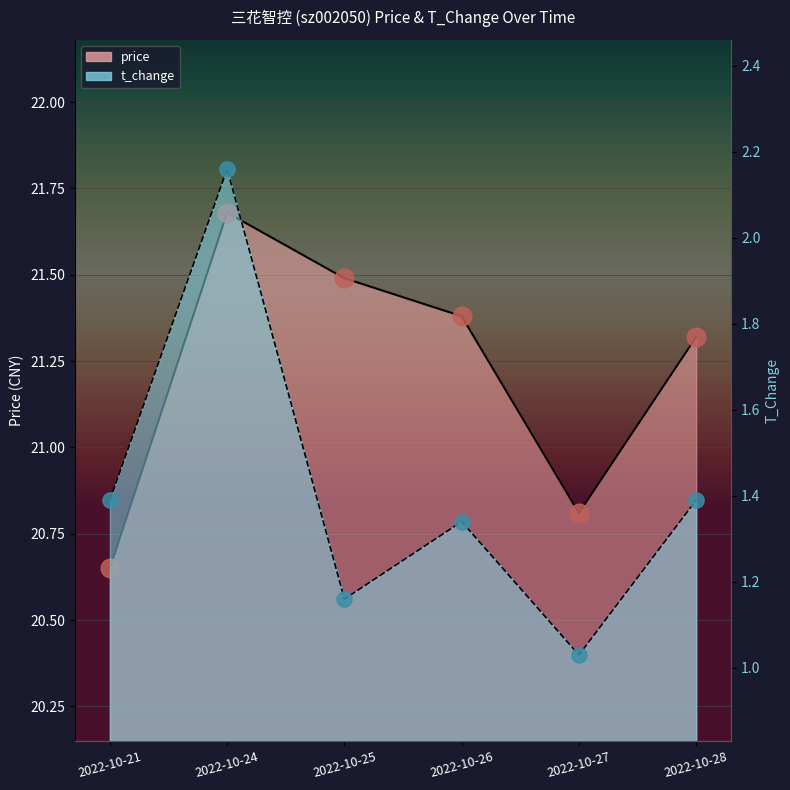

At which category is the sum across all series the highest?

2022-10-24